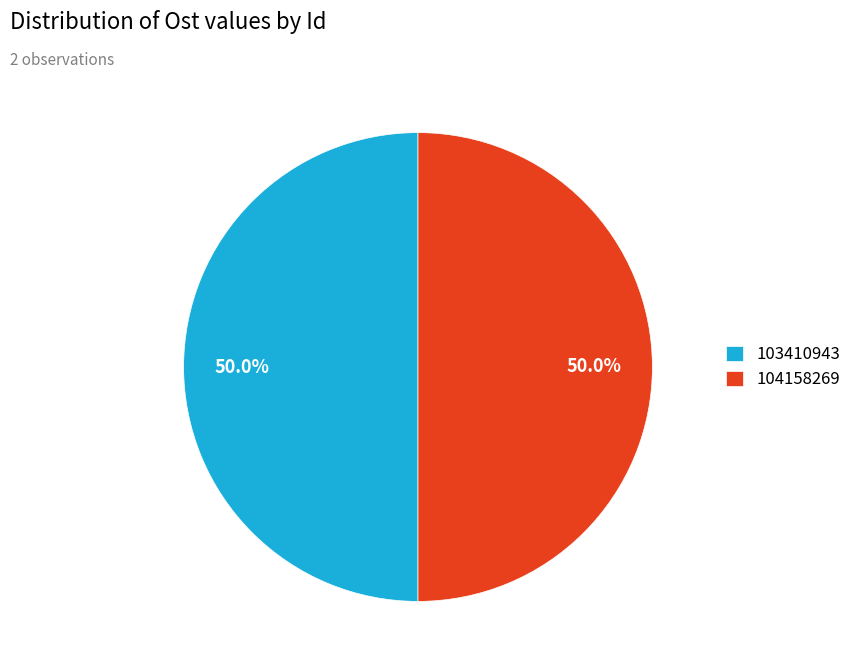

What percentage is the 104158269 slice, to the nearest percent?

50%